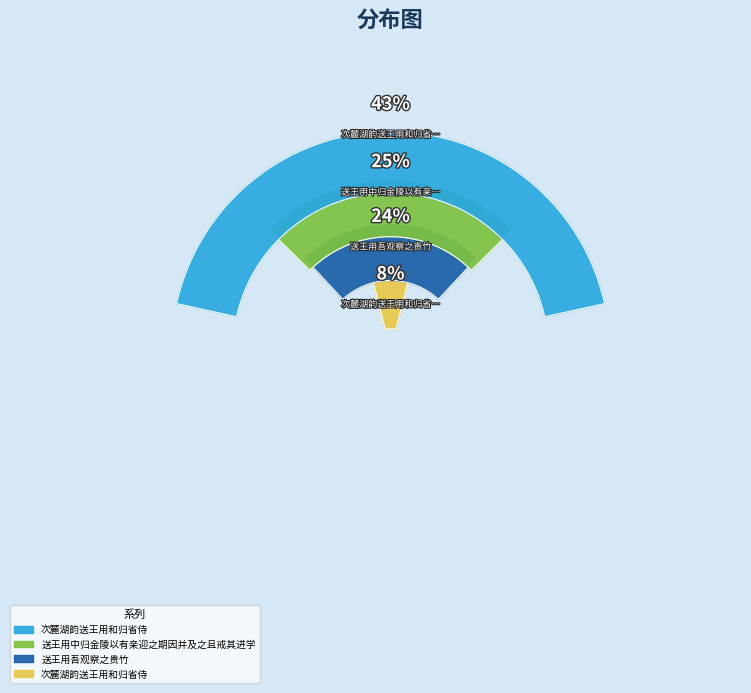

Combined, do 送王用中归金陵以有亲迎之期因并及之且戒其进学 and 送王用吾观察之贵竹 account for over 50%?

No